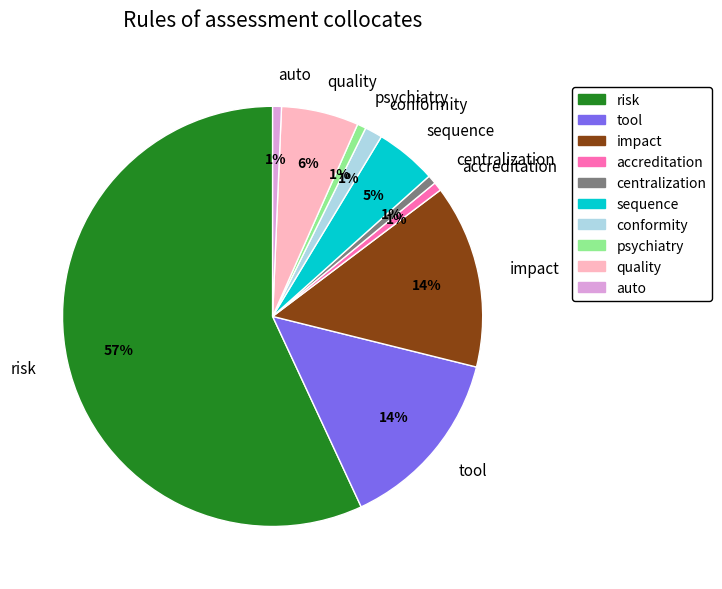

What percentage is the tool slice, to the nearest percent?

14%